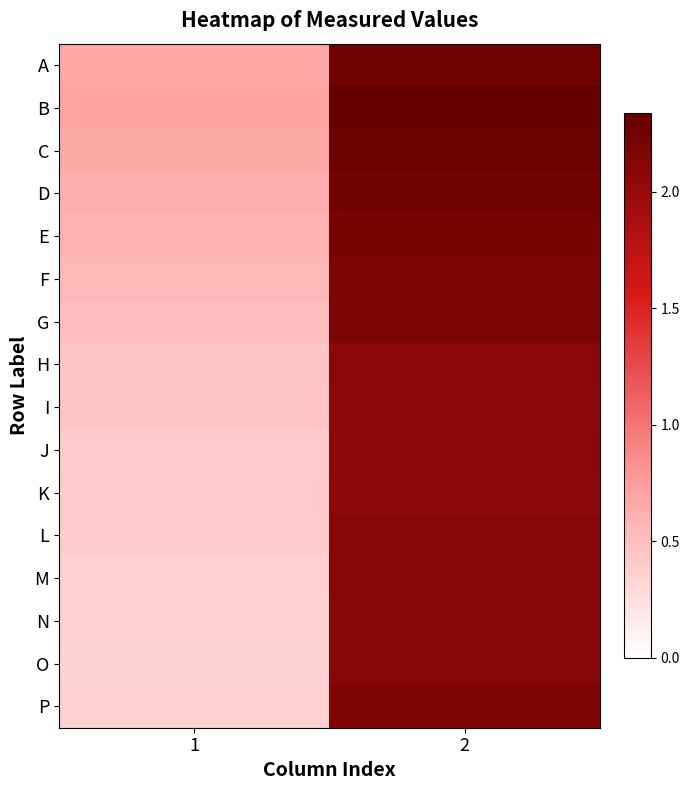

At which category does the chart reach its peak across all series?

2